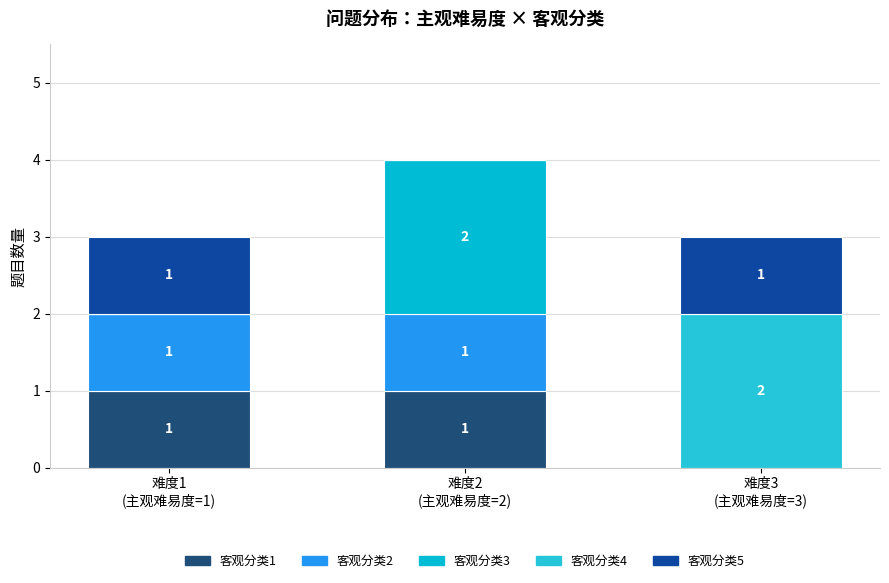

What is the average value of the 客观分类2 series?

1